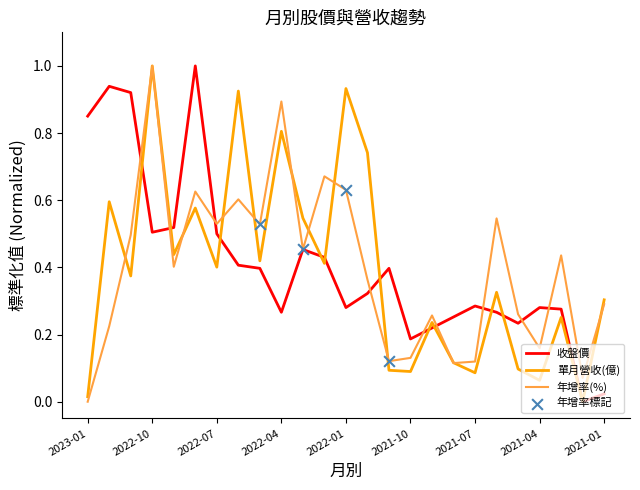

Which series has the largest total across all categories?

收盤價